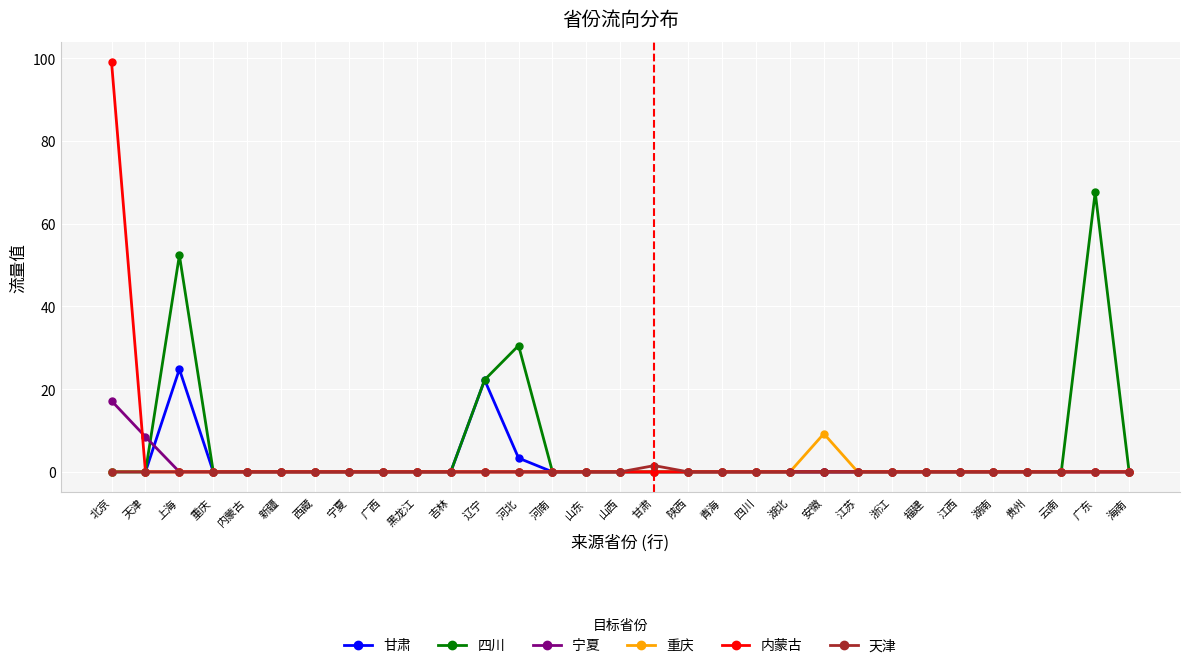

Which series changed the most between 天津 and 河北?

四川